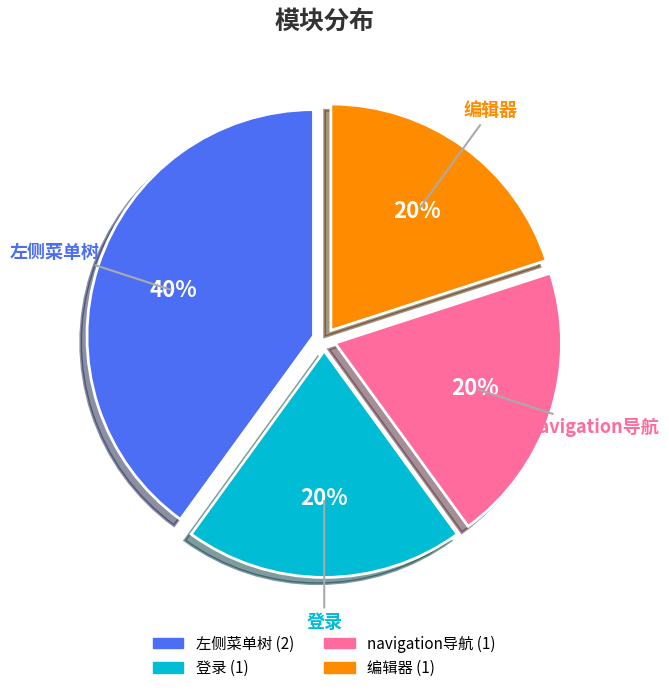

The navigation导航 slice represents 32% of the pie. True or false?

False